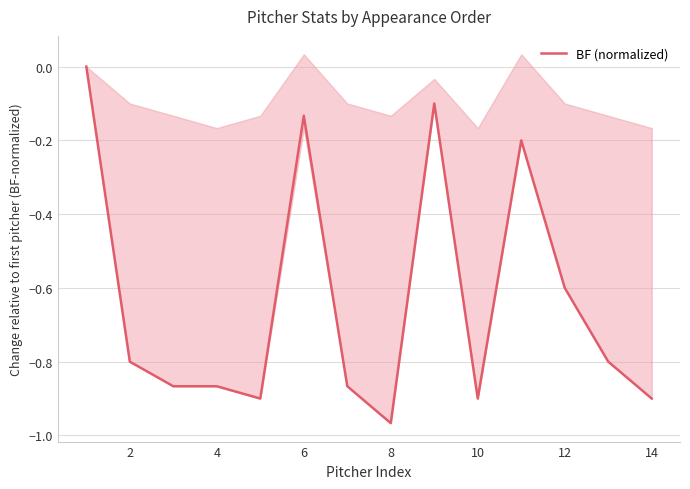

How many negative values are there?

13